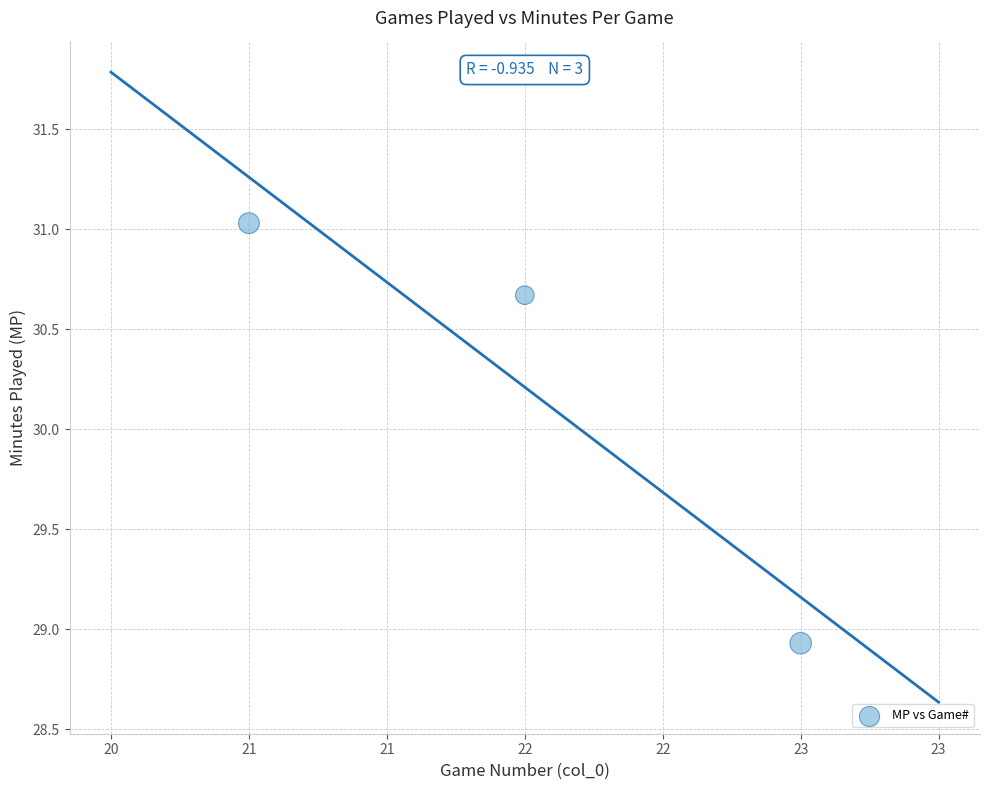

What is the range of X values (max minus min)?

2.0